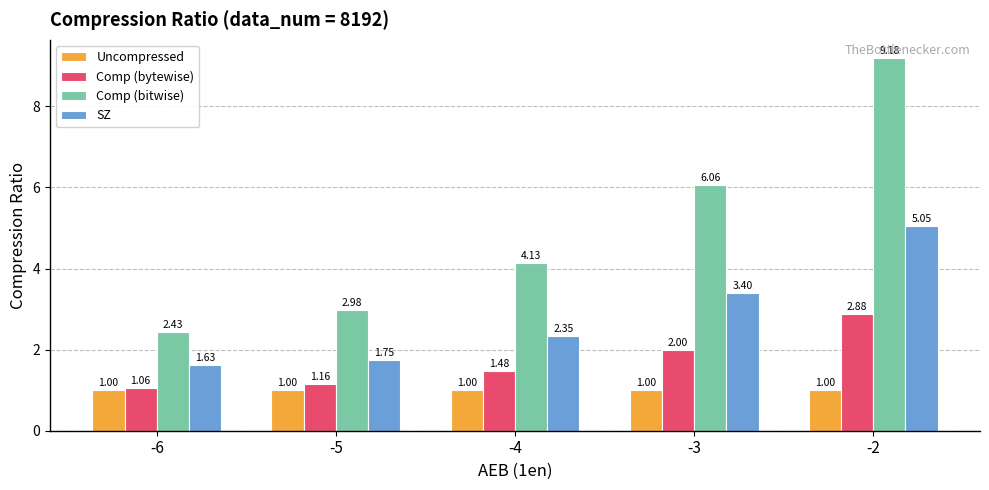

Which series has the largest total across all categories?

Comp (bitwise)